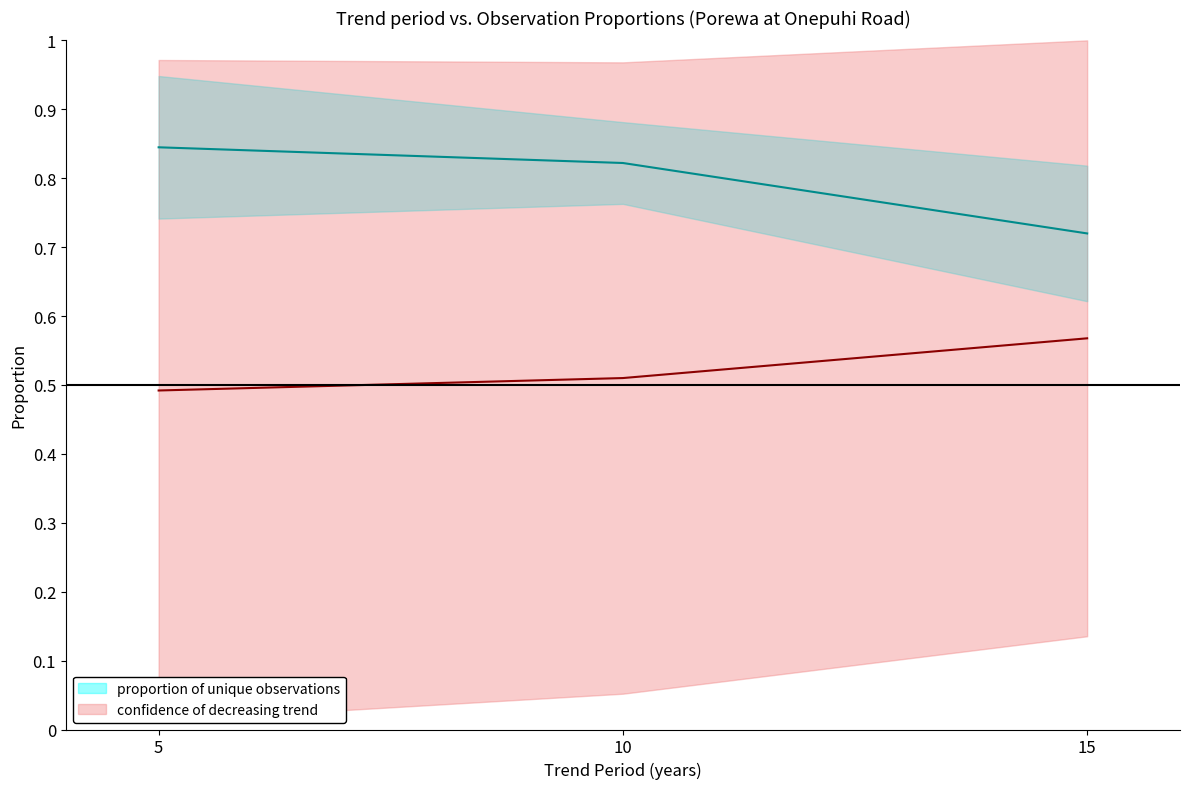

What is the average value of the confidence of decreasing trend series?

0.5